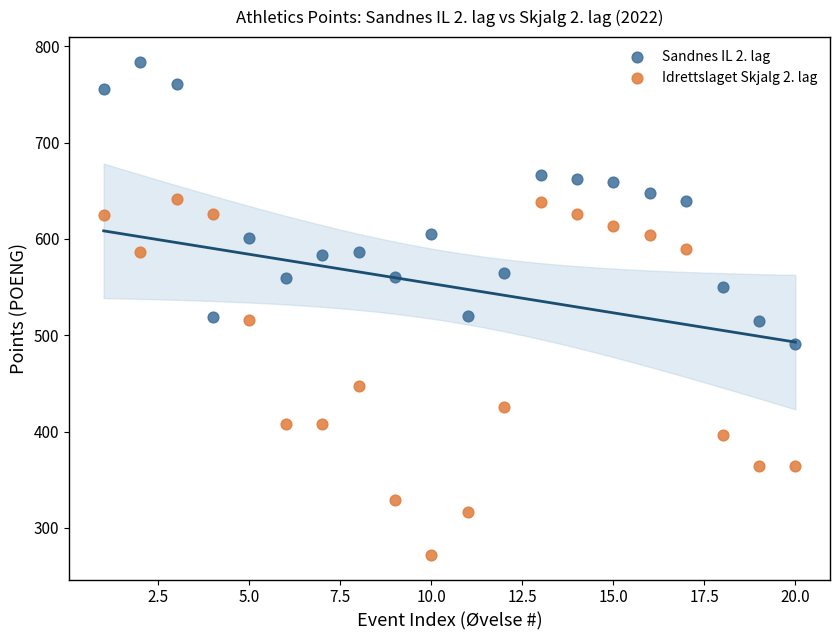

In the Idrettslaget Skjalg 2. lag series, what Y value is closest to 457?

447